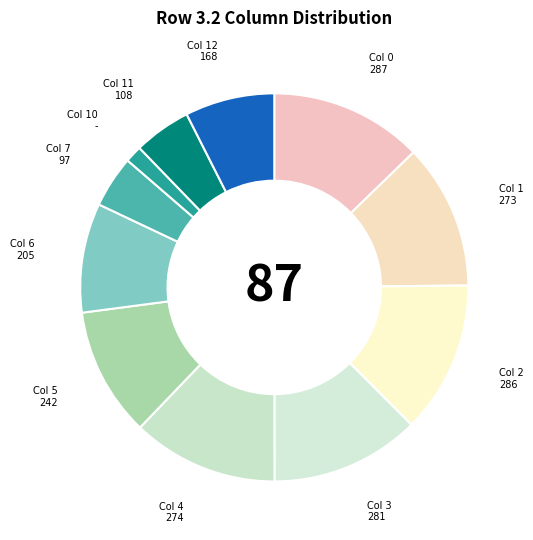

Count the number of slices in the pie.

11